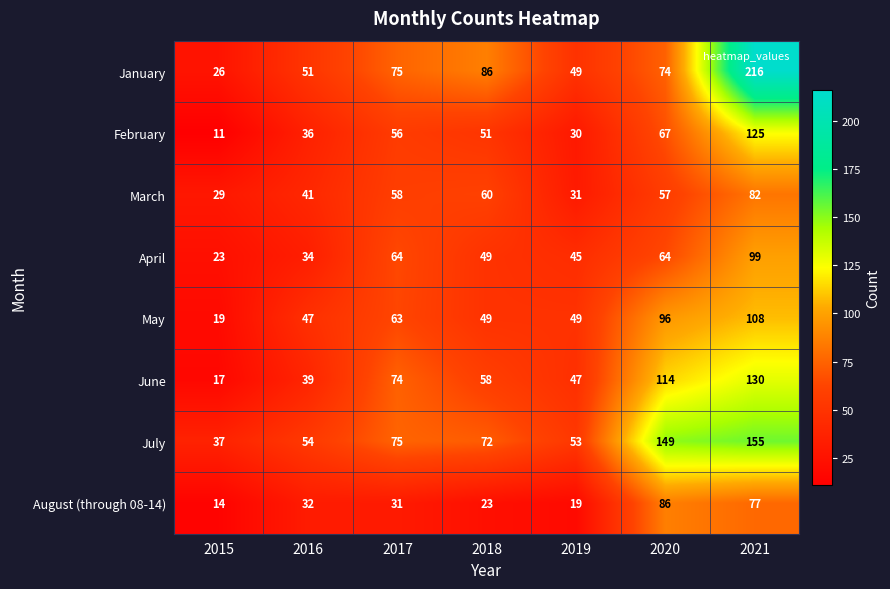

Where is March nearest to the value 55?

2020